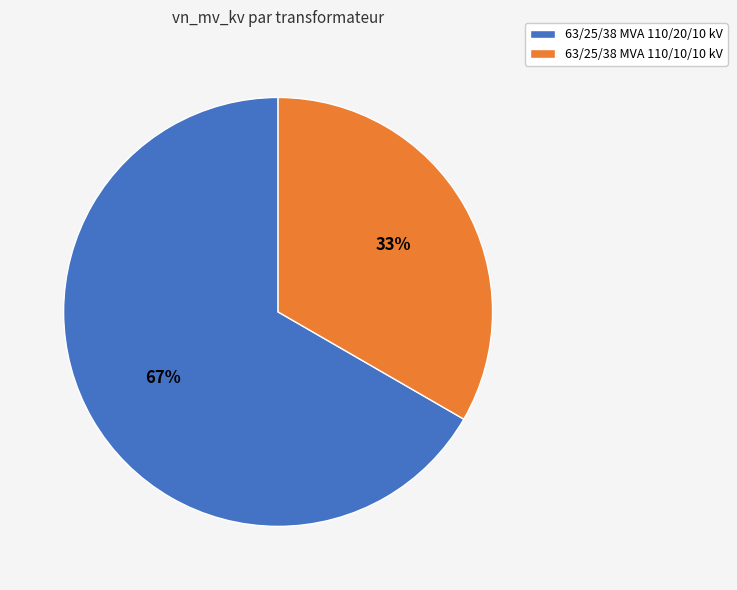

Which has a higher value, 63/25/38 MVA 110/10/10 kV or 63/25/38 MVA 110/20/10 kV?

63/25/38 MVA 110/20/10 kV